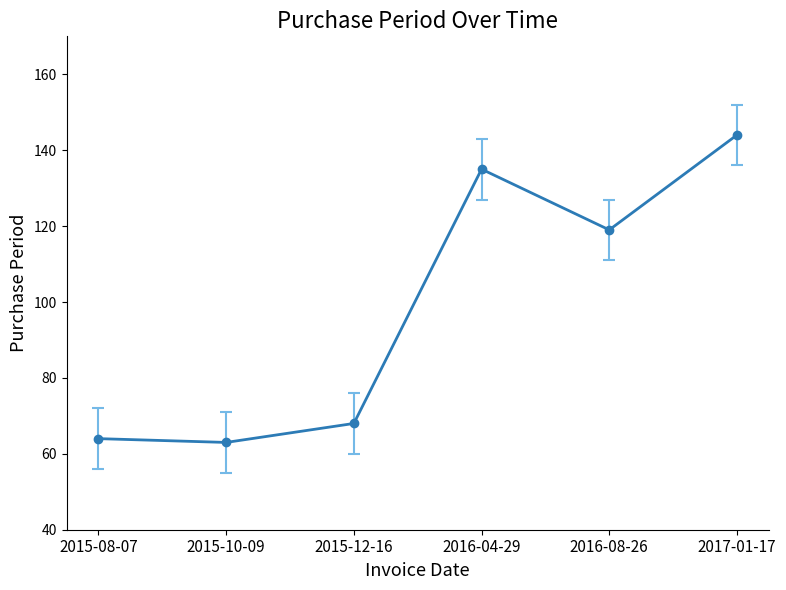

Reading right to left, transcribe all the data shown in this chart.

144	119	135	68	63	64